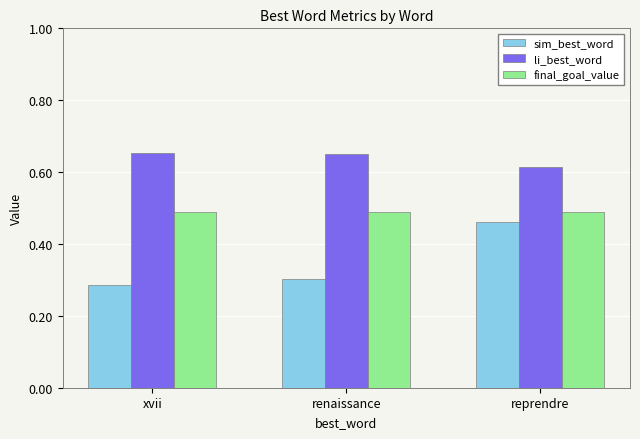

What is the label of the 3rd bar from the left?

reprendre